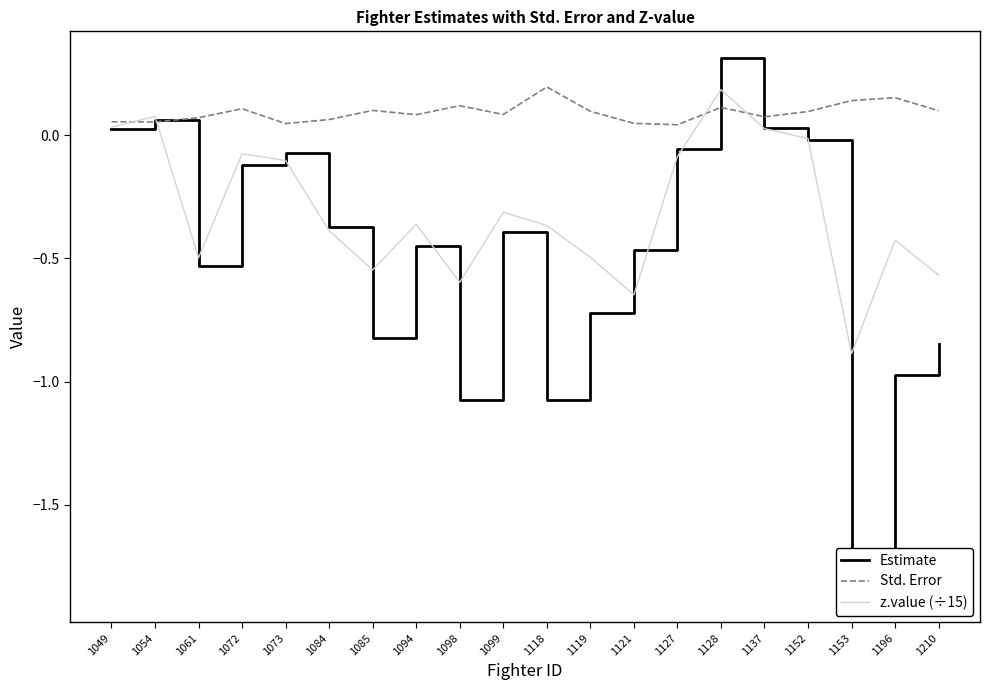

Between which two adjacent categories do Estimate and Std. Error first intersect?

1049 and 1054